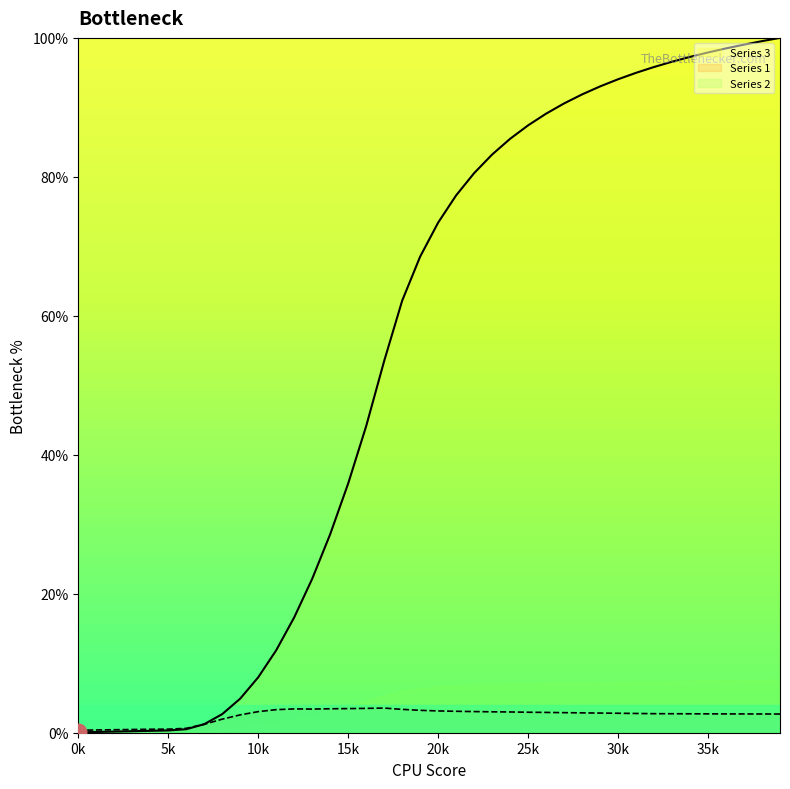

After their last crossing, which series has the higher values: Series 2 or Series 1?

Series 2